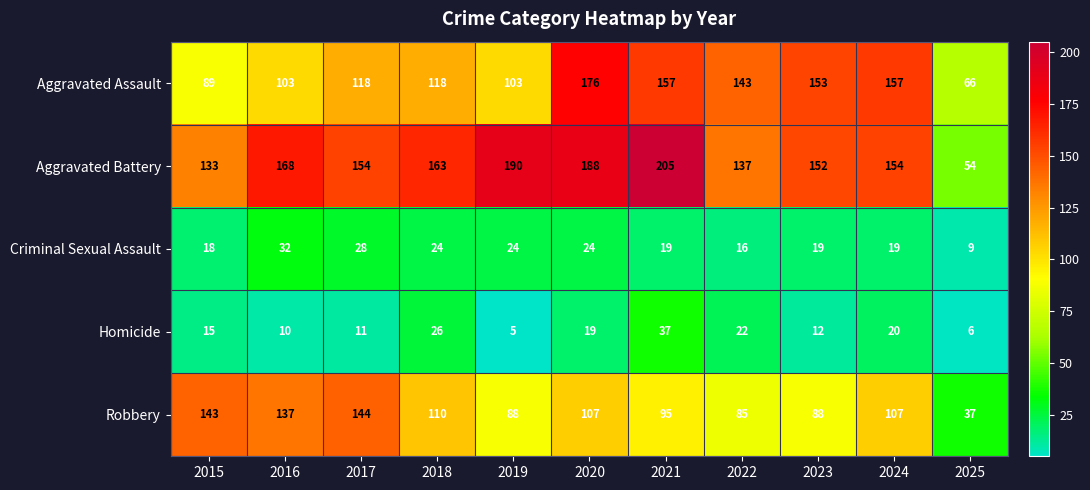

How many series are shown in this chart?

5